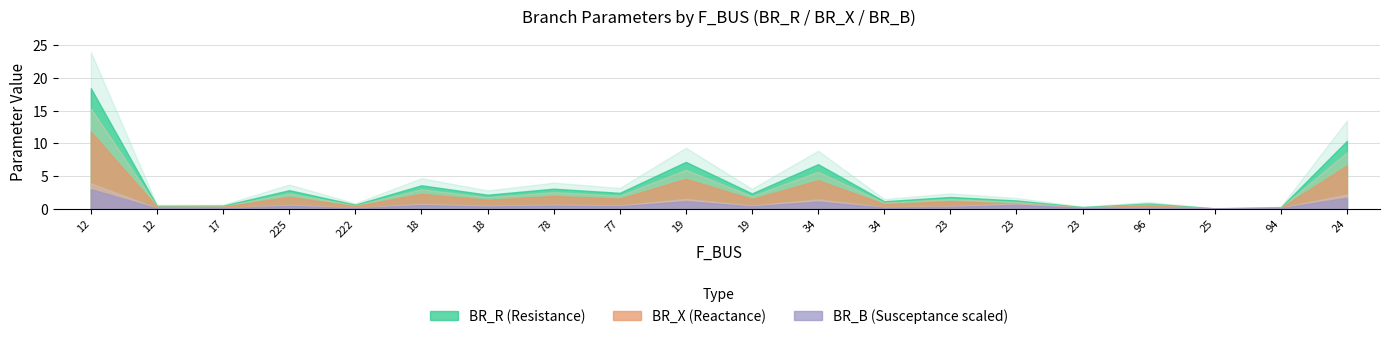

At 77, list the series in order from largest to smallest.

BR_R, BR_X, BR_B